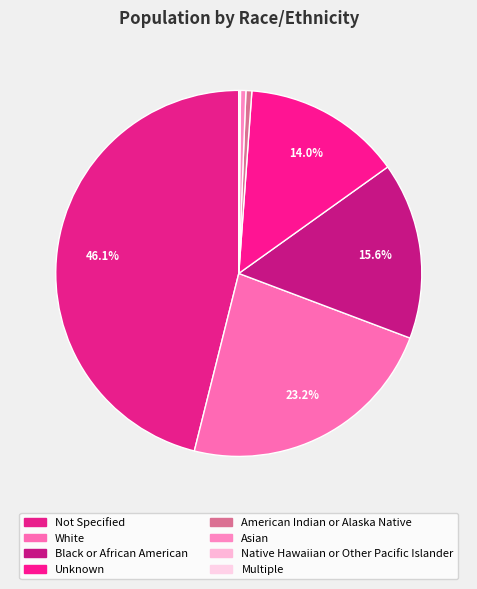

To the nearest percent, what is the average slice percentage?

12%